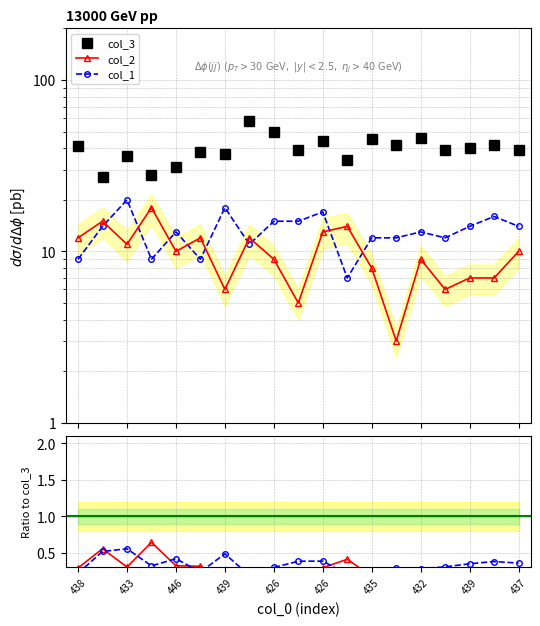

In col_2, how many points are lower than both neighbors (excluding endpoints)?

6